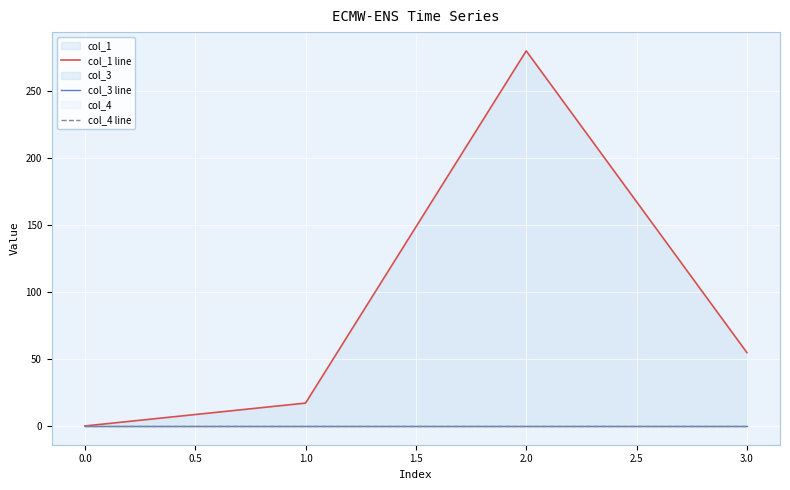

How many lines are shown in the chart?

3